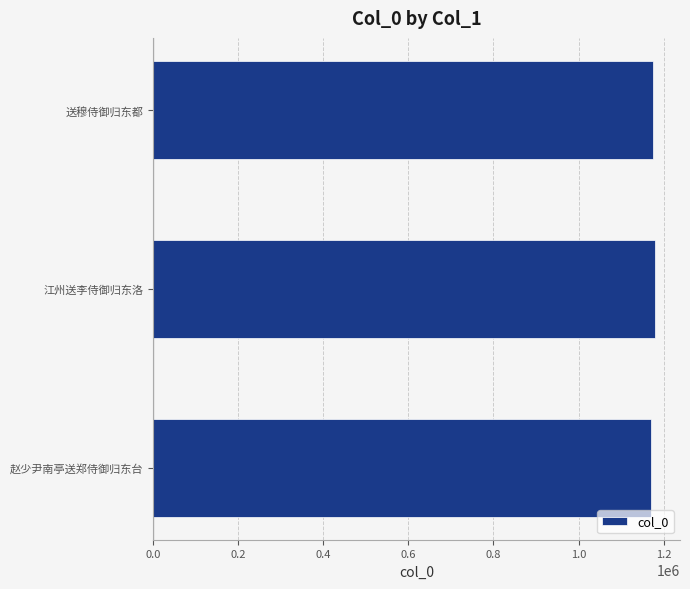

What is the sum of the values at 江州送李侍御归东洛 and 赵少尹南亭送郑侍御归东台?

2350691